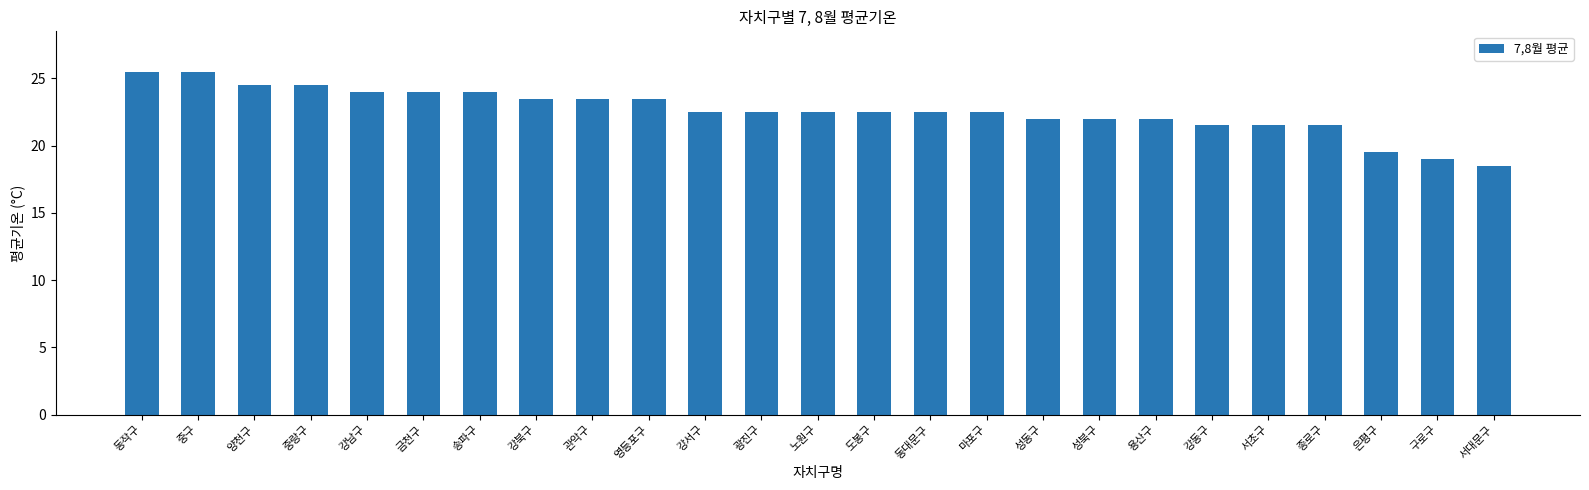

What is the difference between the values at 광진구 and 강동구?

1.0